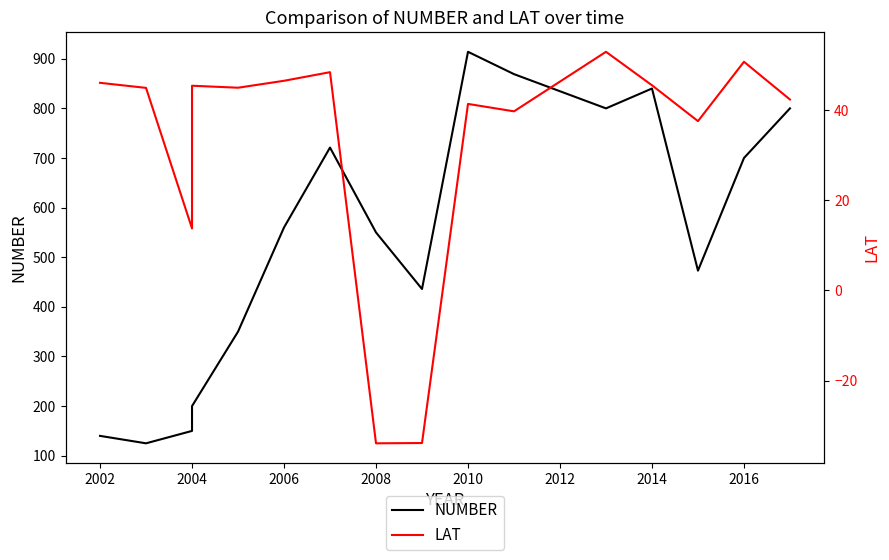

How many data points in NUMBER are less than 560?

8